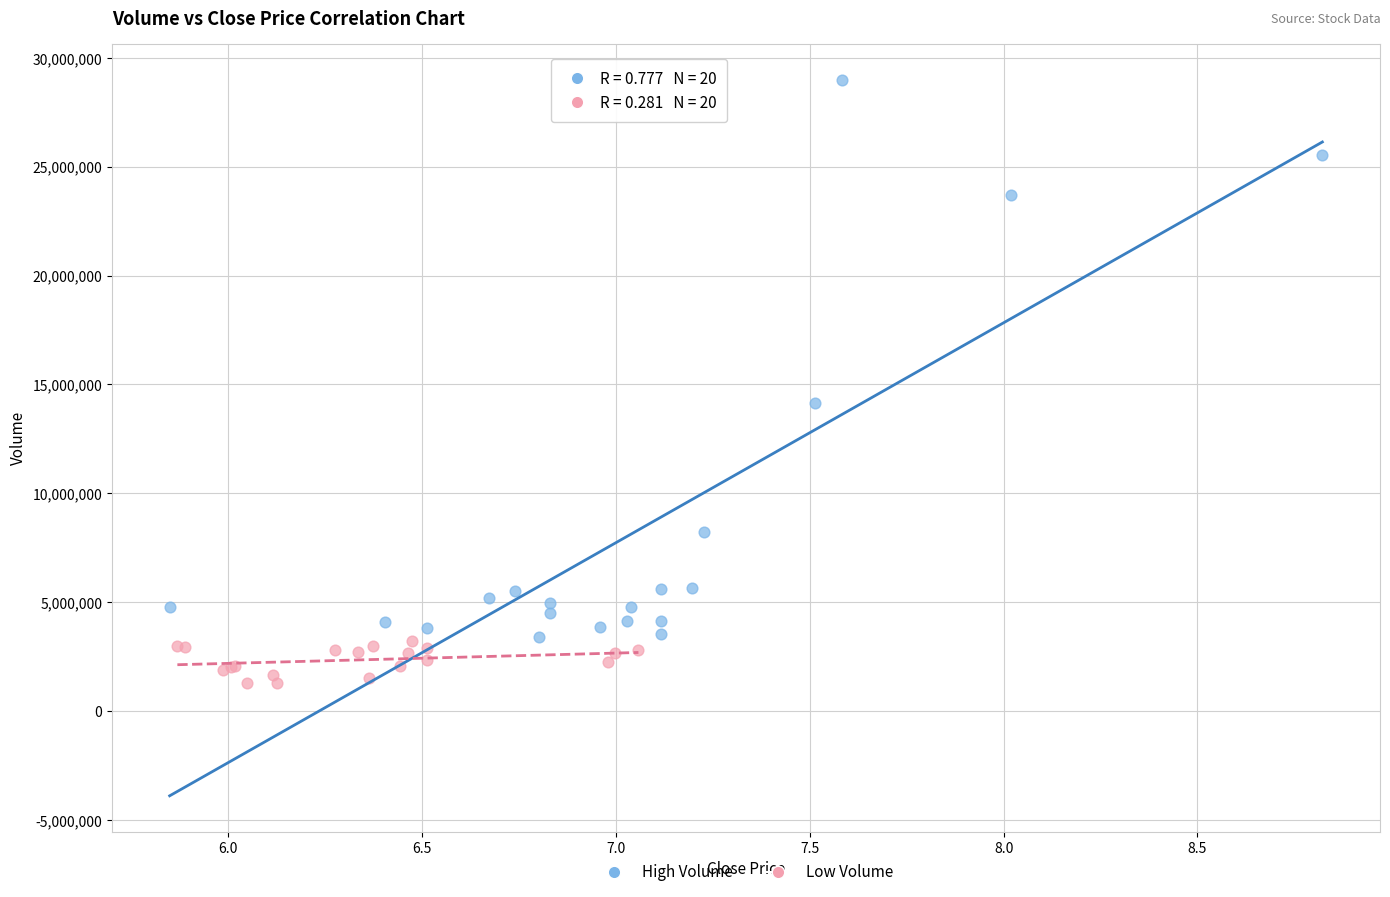

Which series has the widest spread of Y values?

High Volume